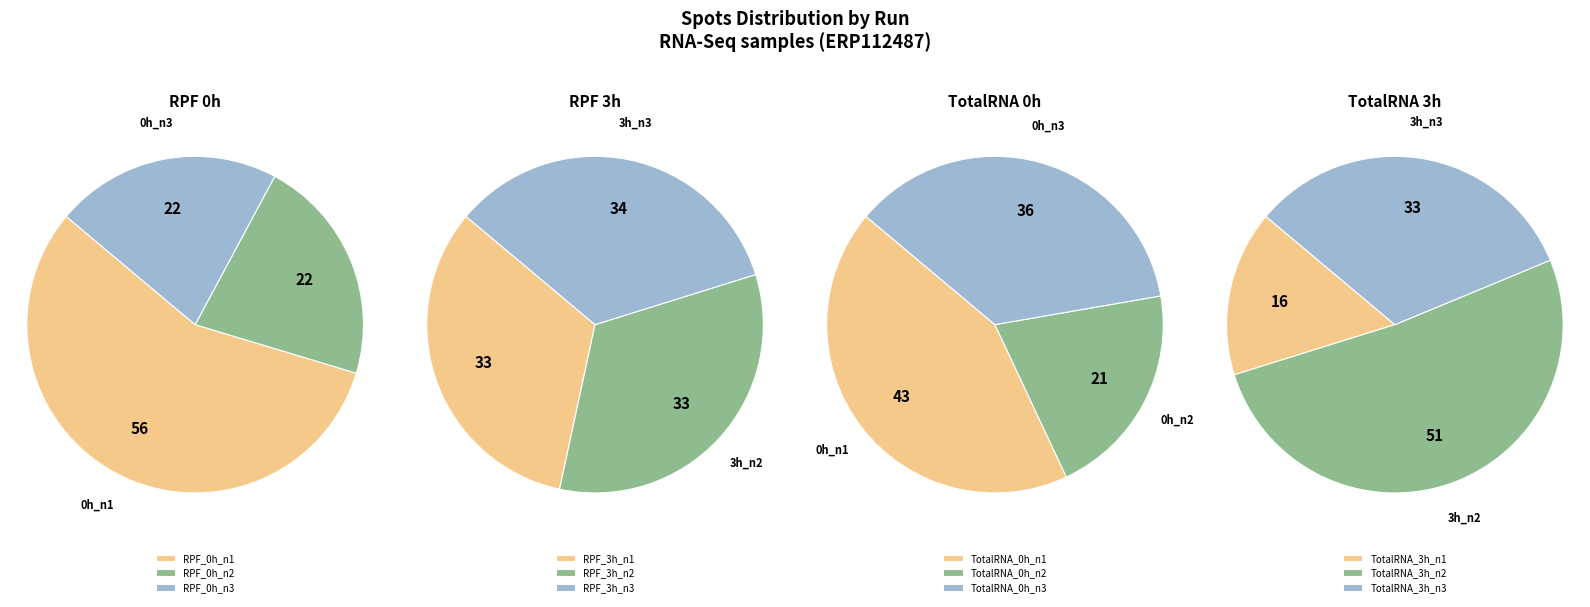

The ERR2976741 slice represents 1% of the pie. True or false?

False